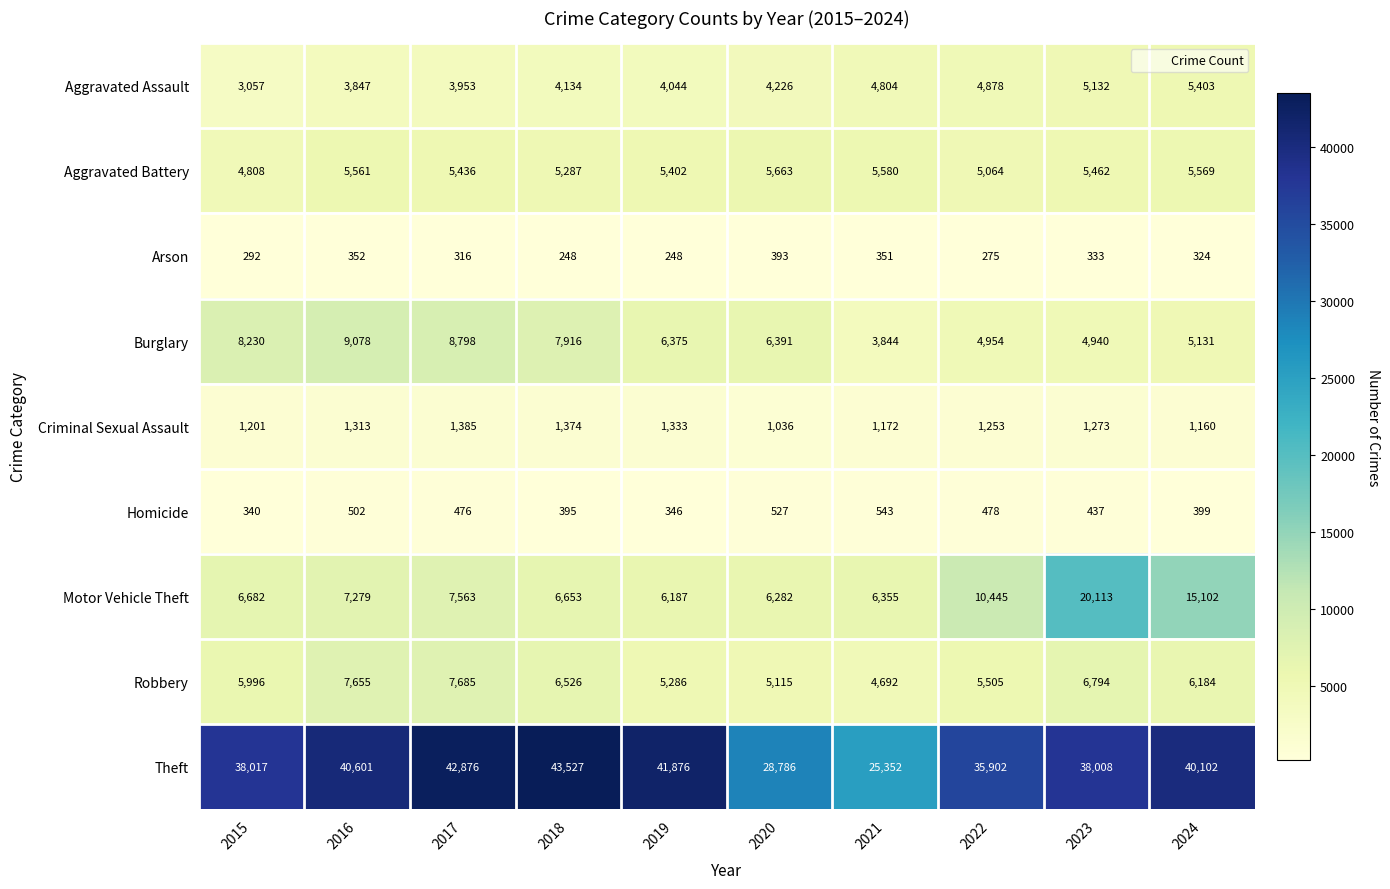

What is the average value of the Arson series?

313